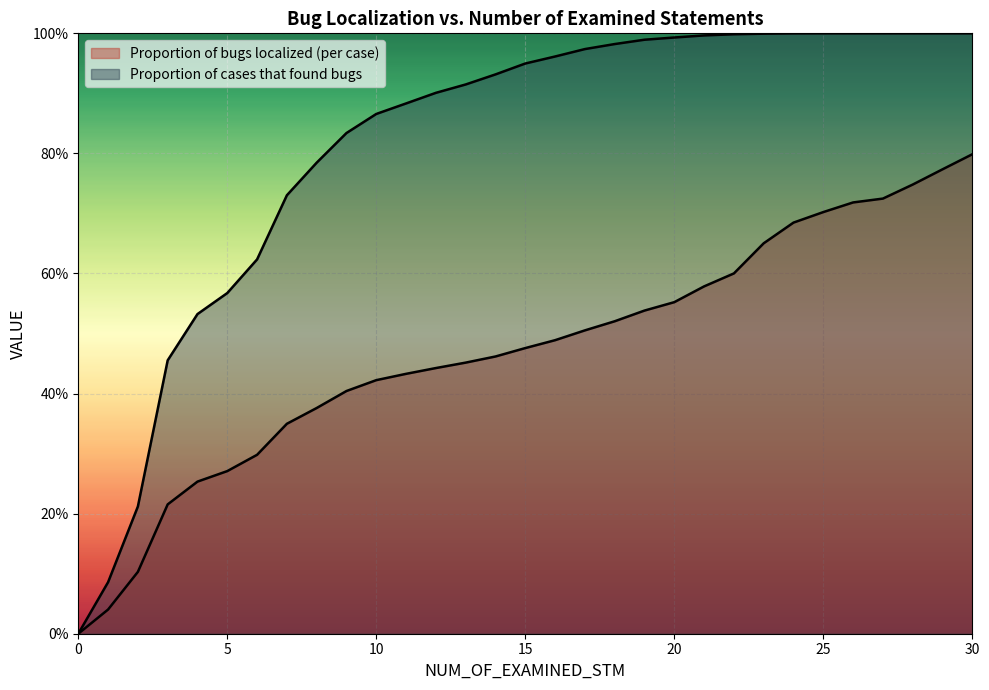

True or false: Proportion of bugs localized (per case) and Proportion of cases that found bugs cross at least once.

False